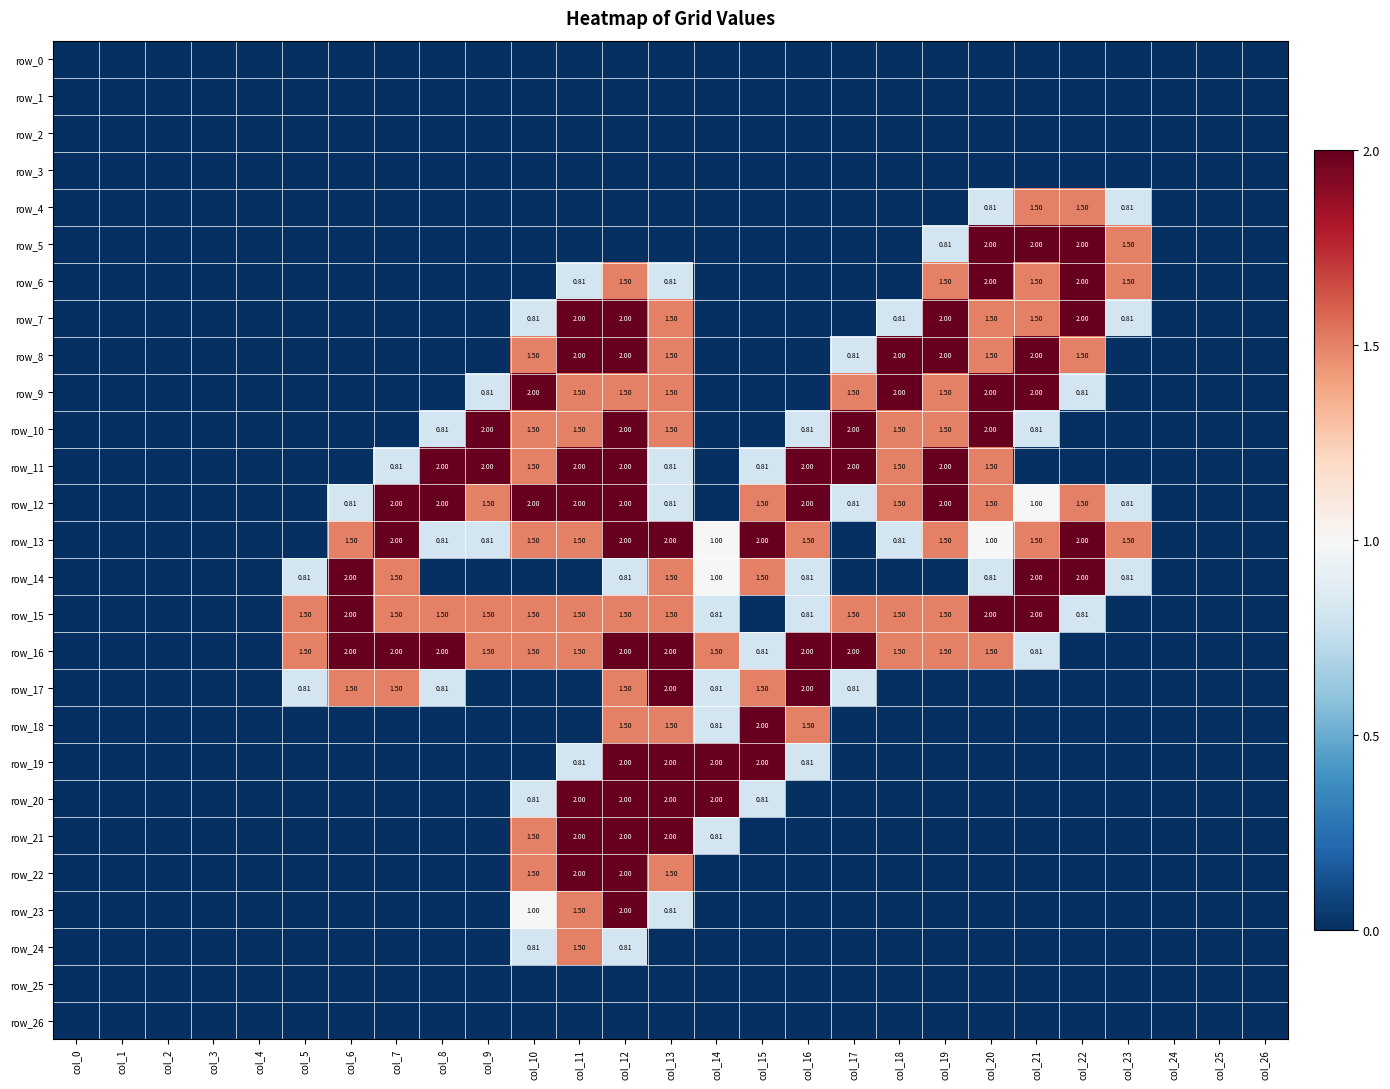

The value of row_14 at col_20 is 0.5. True or false?

False